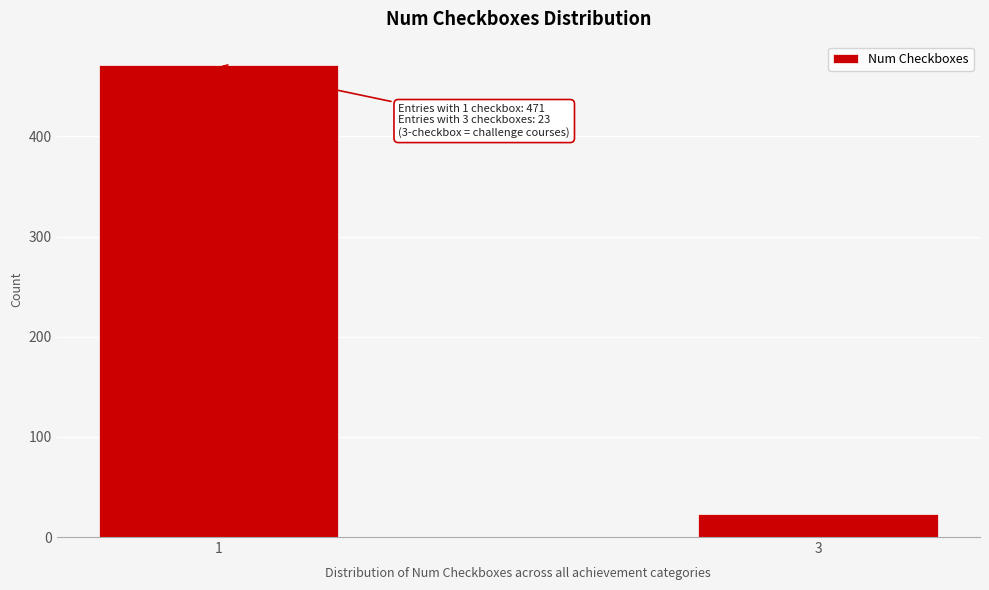

Reading left to right, extract all data points from this chart.

471	23